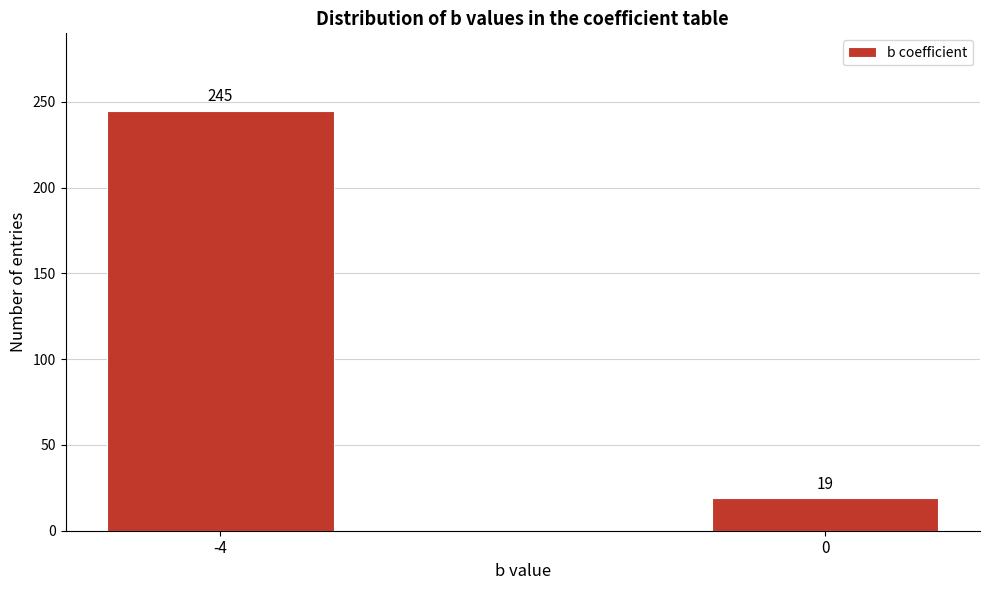

Reading left to right, transcribe all the data shown in this chart.

-4=245	0=19